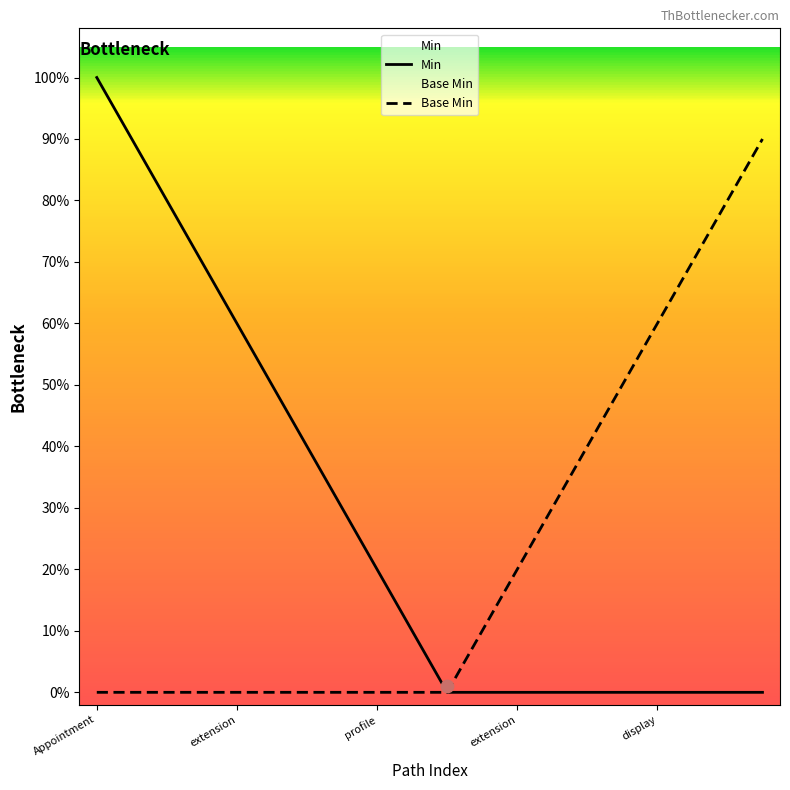

What is the total value across all series at 13?

0.3